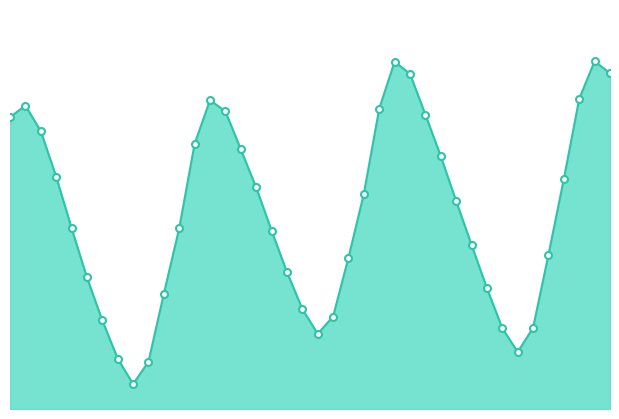

What is the value of the 10th point from the left?

0.2